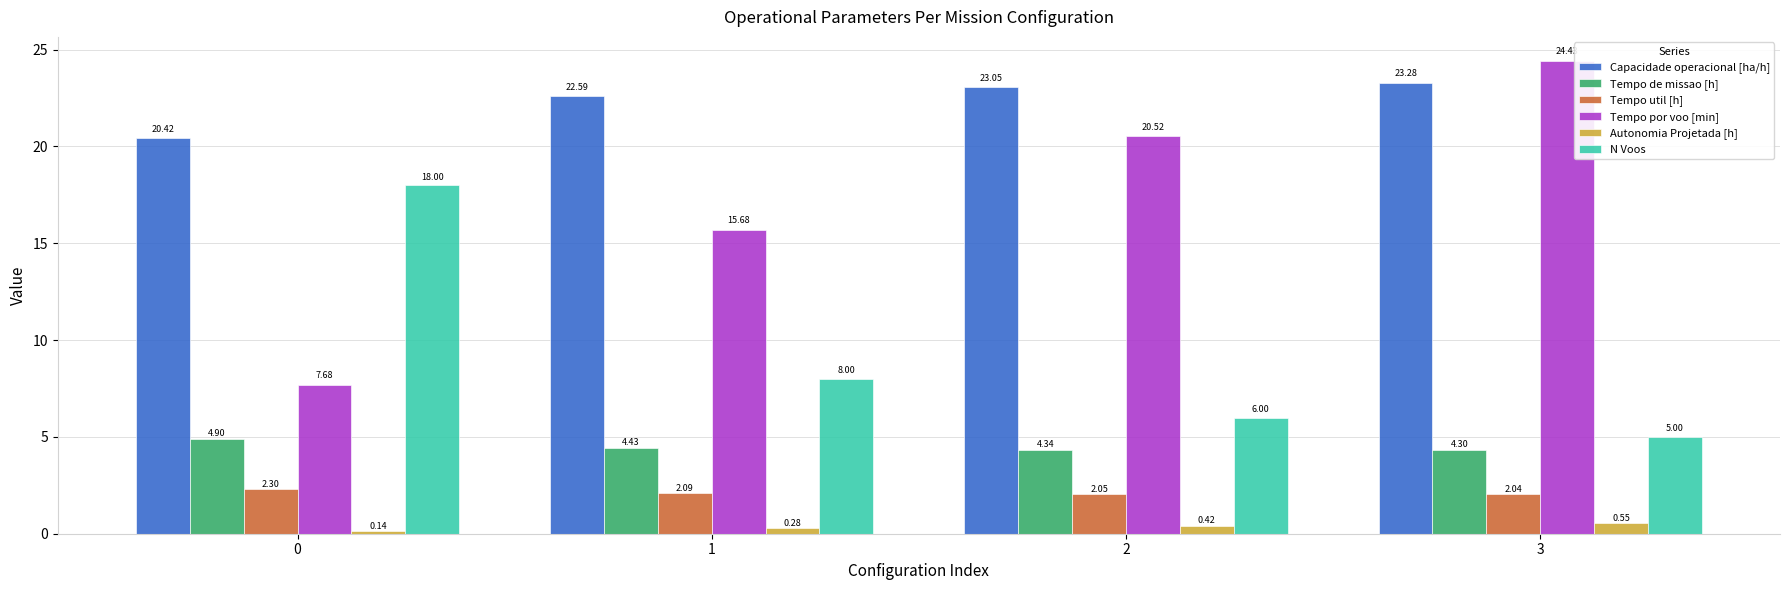

What is the greatest value displayed?

24.4